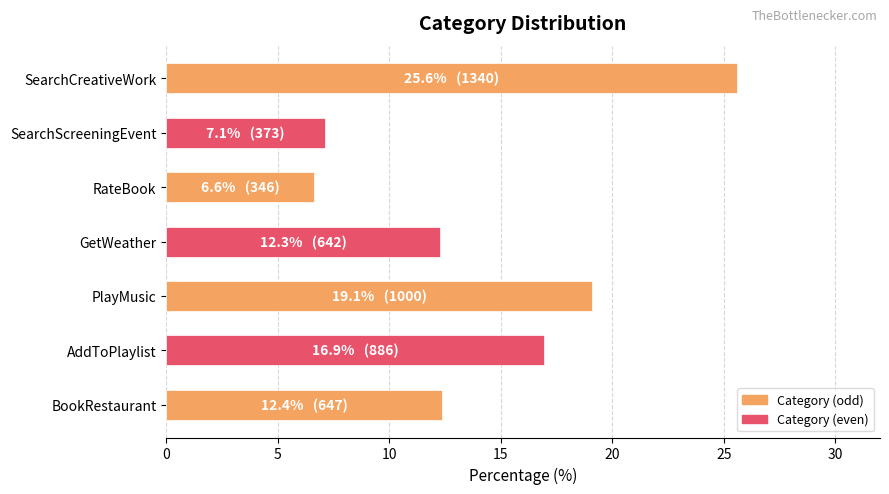

What is the change in value from PlayMusic to GetWeather?

-6.8